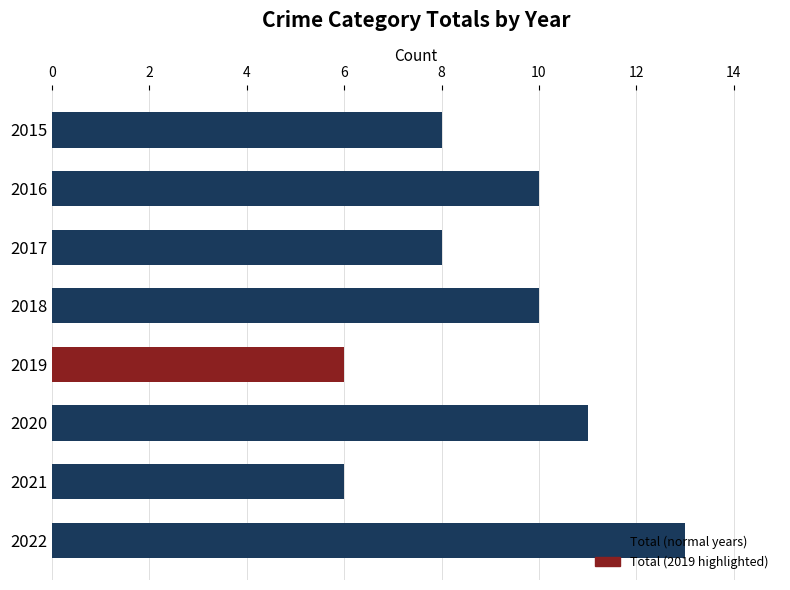

What is the sum of the values at 2019 and 2020?

17